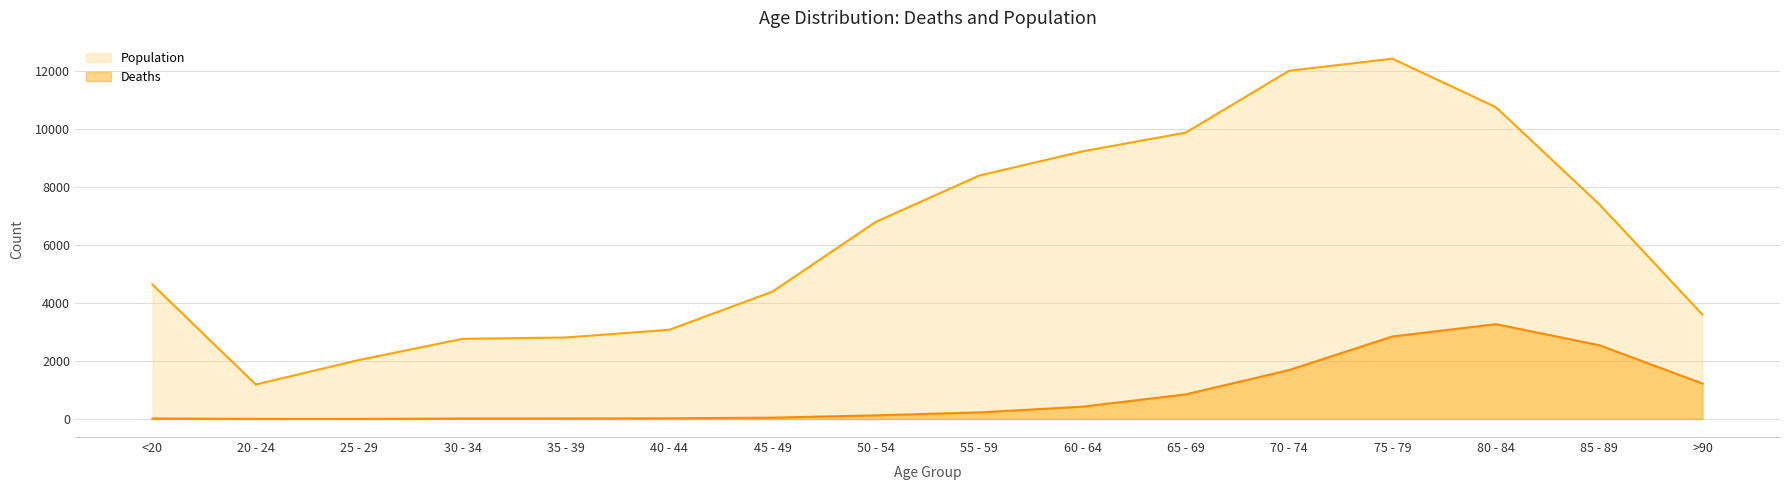

Reading left to right, what are all the values shown in this chart?

Population: 4641	1191	2038	2765	2814	3078	4396	6803	8400	9236	9883	12018	12434	10764	7417	3604
Deaths: 18	4	3	17	18	24	47	126	227	426	850	1690	2848	3273	2548	1224